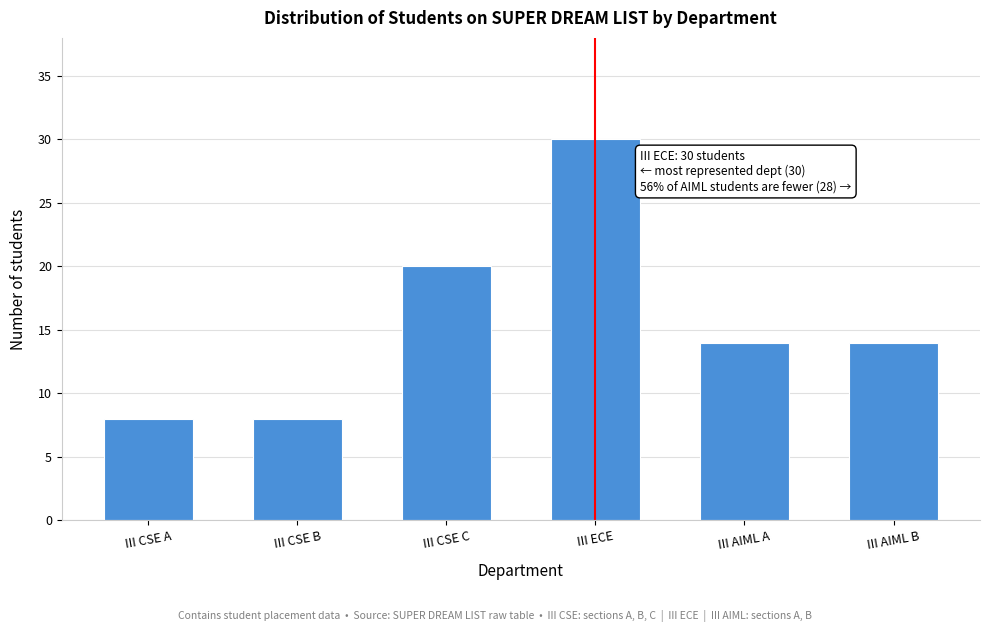

Reading right to left, extract all data points from this chart.

III AIML B=14	III AIML A=14	III ECE=30	III CSE C=20	III CSE B=8	III CSE A=8